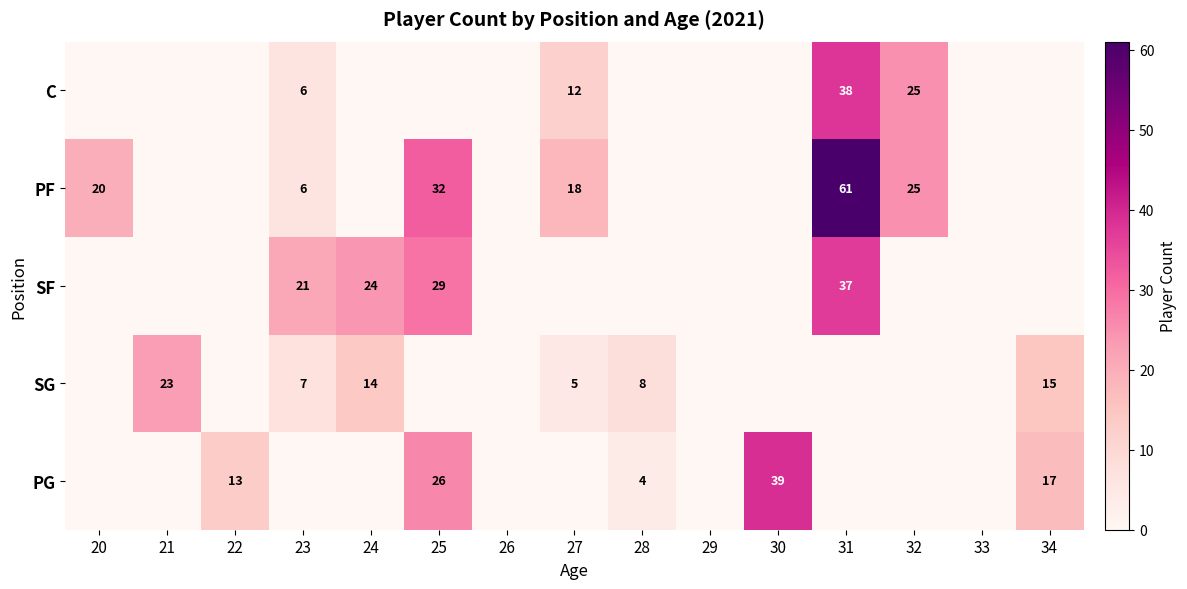

At which category is the sum across all series the highest?

31